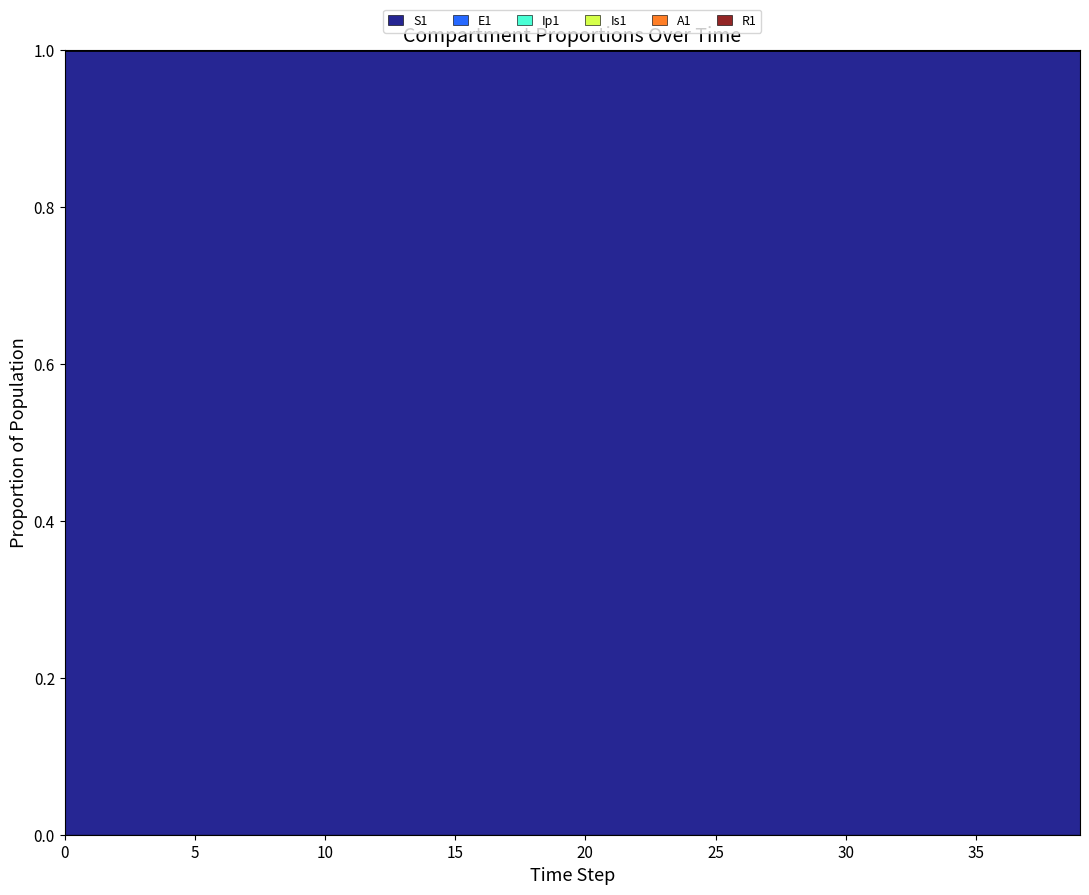

True or false: Ip1 and Is1 intersect in this chart.

False